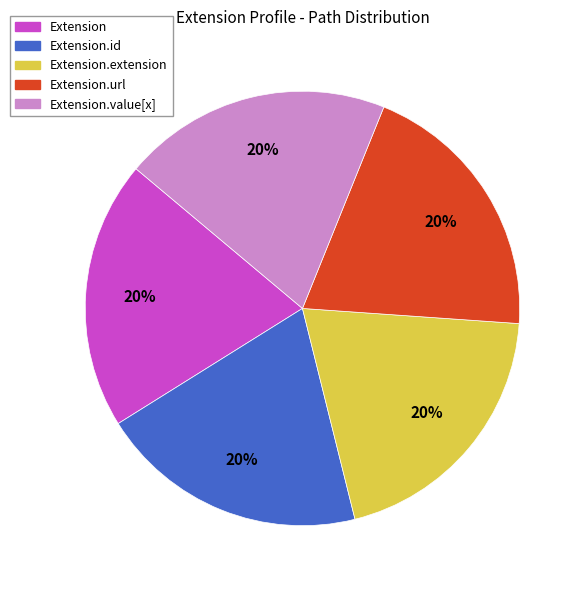

To the nearest percent, what is the average slice percentage?

20%